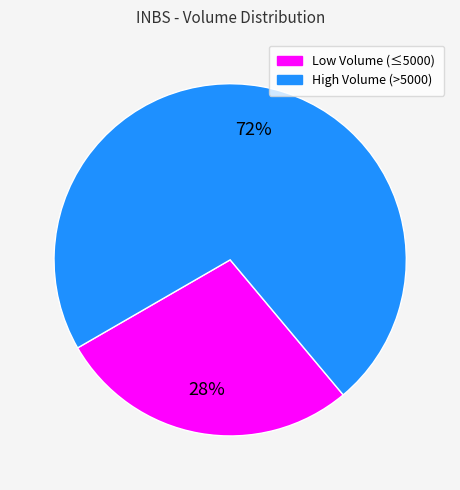

Is there a majority slice in this chart?

Yes